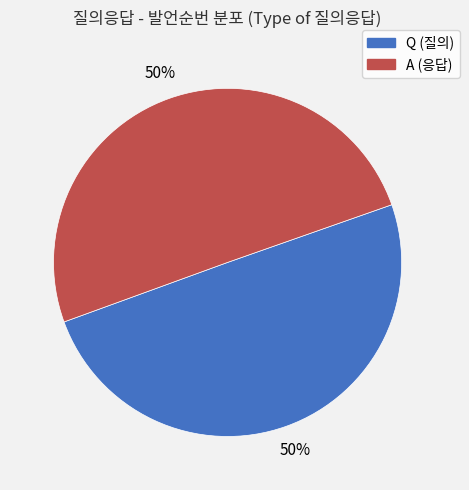

Approximately how many times larger is the value at A compared to Q?

1.0